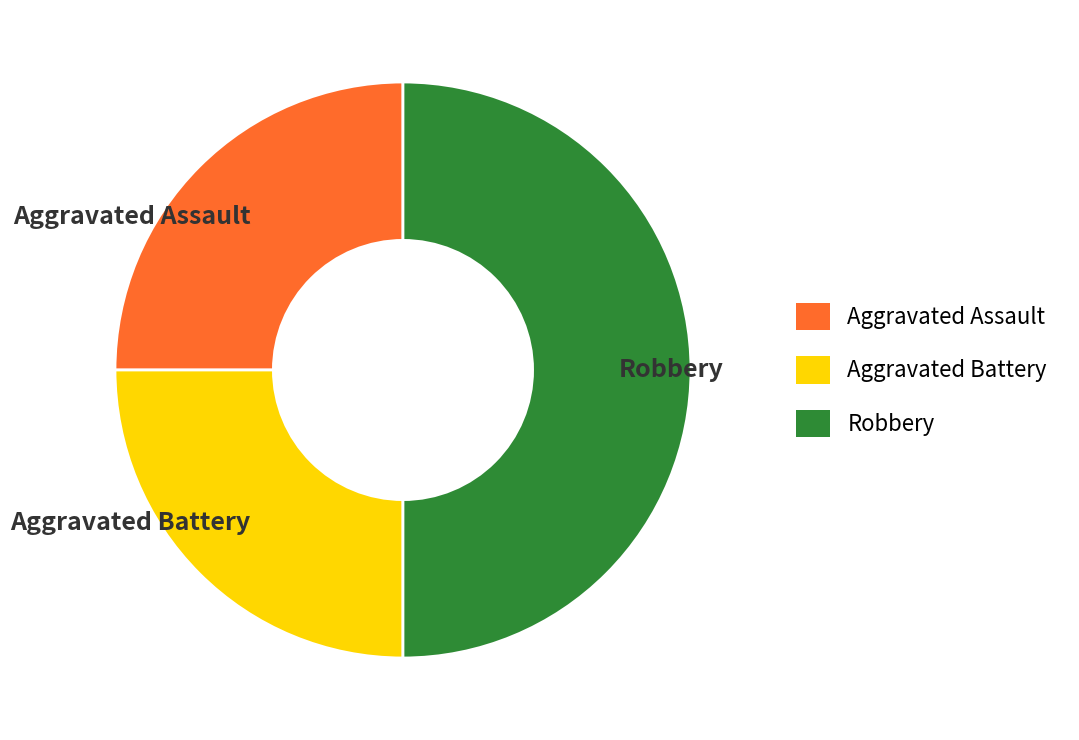

Is the sum of Aggravated Battery and Robbery greater than half?

Yes